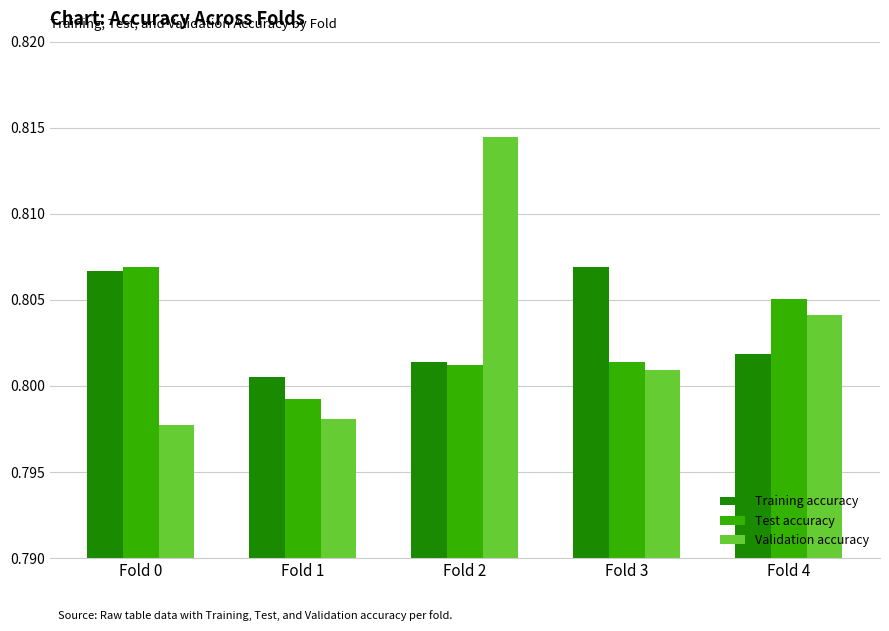

At how many categories does at least one series exceed 0?

5